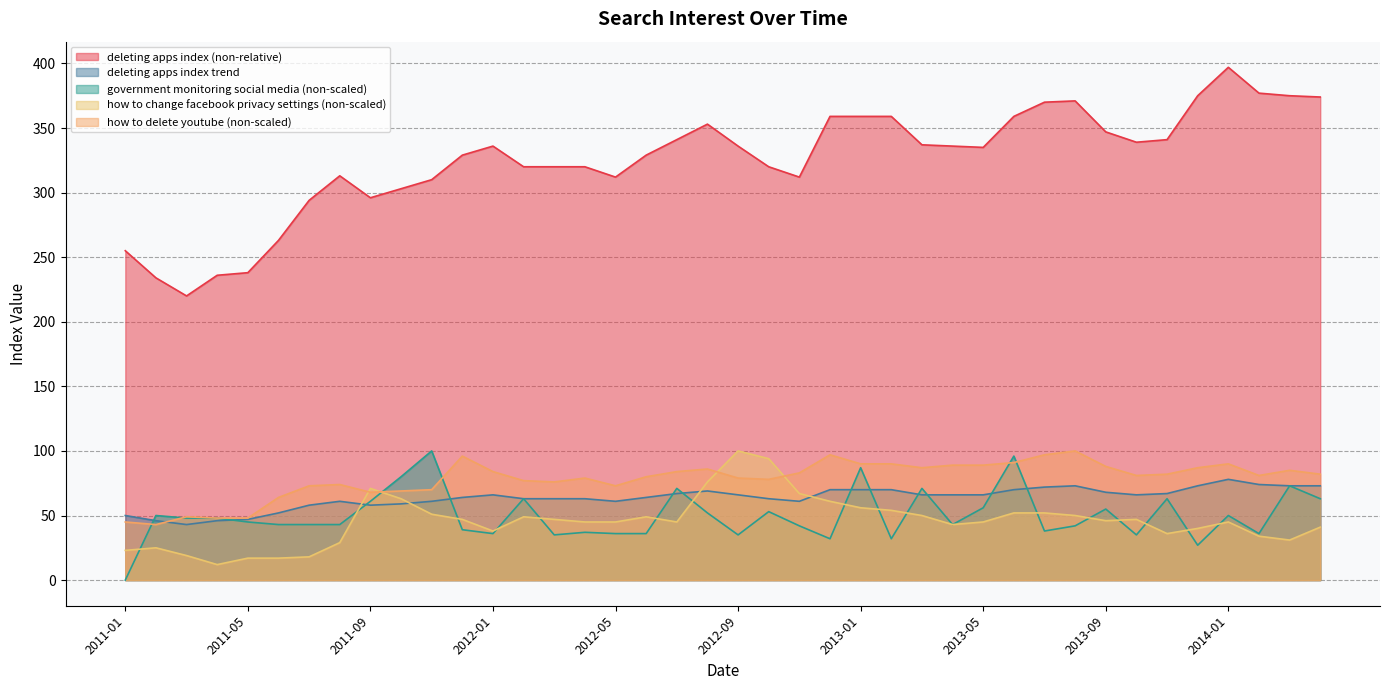

Rank the categories by deleting apps index trend value from lowest to highest.

2011-03, 2011-02, 2011-04, 2011-05, 2011-01, 2011-06, 2011-07, 2011-09, 2011-10, 2011-08, 2011-11, 2012-05, 2012-11, 2012-02, 2012-03, 2012-04, 2012-10, 2011-12, 2012-06, 2012-01, 2012-09, 2013-03, 2013-04, 2013-05, 2013-10, 2012-07, 2013-11, 2013-09, 2012-08, 2012-12, 2013-01, 2013-02, 2013-06, 2013-07, 2013-08, 2013-12, 2014-03, 2014-04, 2014-02, 2014-01